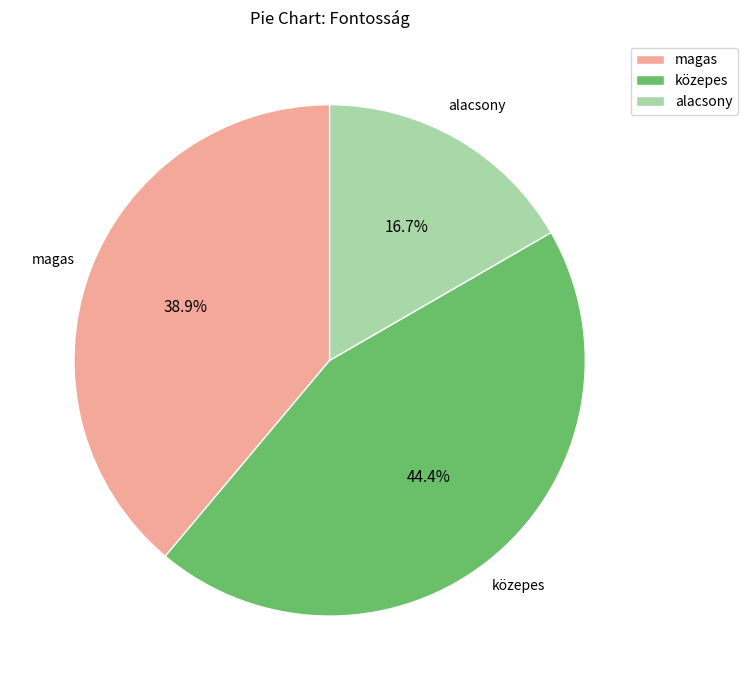

The magas slice represents 24% of the pie. True or false?

False